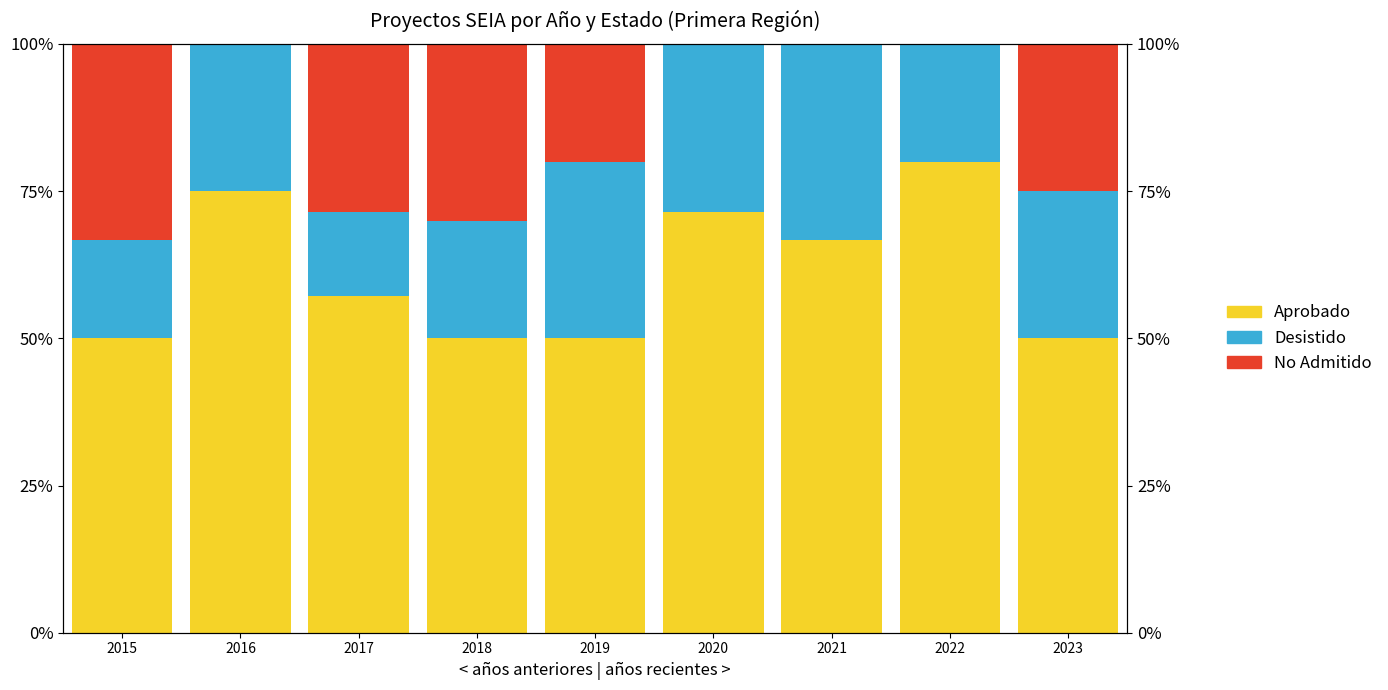

How many groups of bars are there?

9